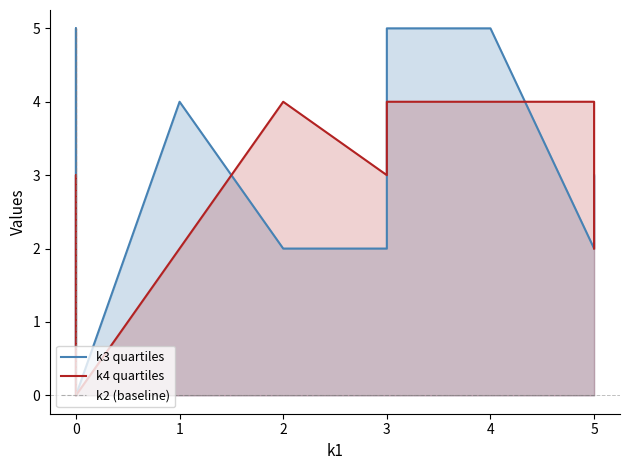

How many data points in k3 quartiles are above 3?

4